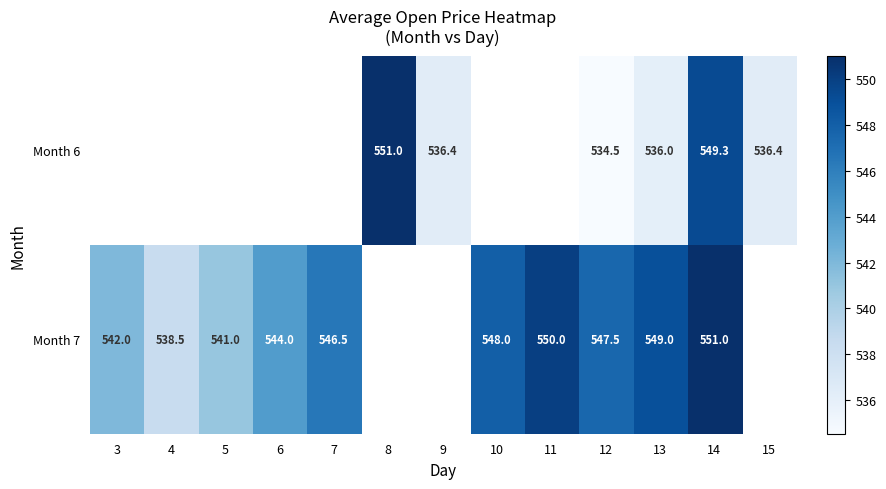

What is the difference between the Month 7 values at 14 and 12?

3.5